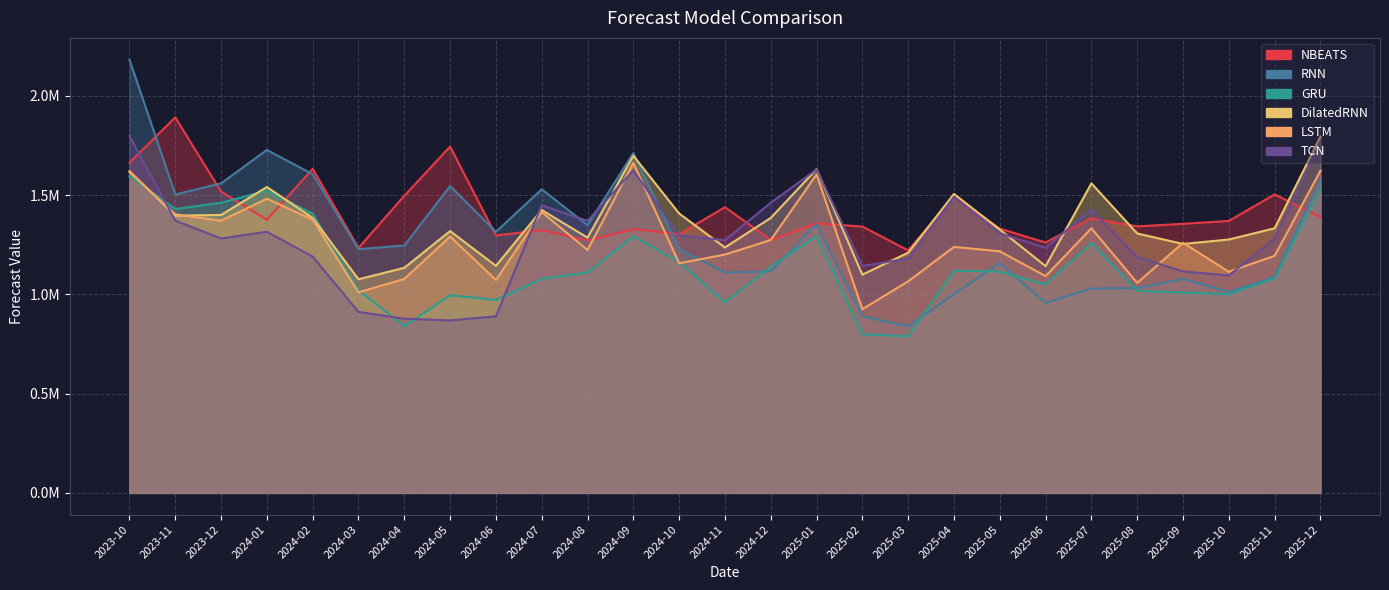

Reading left to right, what are all the values shown in this chart?

NBEATS: 2023-10=1663941.6	2023-11=1892121.5	2023-12=1518295.6	2024-01=1376007.5	2024-02=1632476.5	2024-03=1234215.5	2024-04=1496879.9	2024-05=1744821.8	2024-06=1297262.0	2024-07=1323971.5	2024-08=1272310.8	2024-09=1329129.9	2024-10=1303238.1	2024-11=1439559.2	2024-12=1274695.2	2025-01=1358333.9	2025-02=1341895.0	2025-03=1222086.8	2025-04=1491084.6	2025-05=1331440.5	2025-06=1261576.1	2025-07=1383793.9	2025-08=1342794.5	2025-09=1355807.2	2025-10=1370224.4	2025-11=1503837.9	2025-12=1389926.2
RNN: 2023-10=2183253.0	2023-11=1503476.5	2023-12=1559545.4	2024-01=1728065.2	2024-02=1605422.5	2024-03=1228175.4	2024-04=1246392.8	2024-05=1546124.6	2024-06=1315407.9	2024-07=1529611.9	2024-08=1349040.5	2024-09=1712363.8	2024-10=1227425.0	2024-11=1110708.2	2024-12=1115563.5	2025-01=1352526.5	2025-02=889046.2	2025-03=839044.0	2025-04=1000811.8	2025-05=1158514.0	2025-06=957452.8	2025-07=1029829.8	2025-08=1031838.9	2025-09=1077789.8	2025-10=1013198.8	2025-11=1088552.0	2025-12=1577791.9
GRU: 2023-10=1596196.8	2023-11=1430578.5	2023-12=1461688.4	2024-01=1522330.9	2024-02=1407192.4	2024-03=1022075.1	2024-04=839272.4	2024-05=995748.0	2024-06=972023.8	2024-07=1078555.5	2024-08=1110940.8	2024-09=1293024.5	2024-10=1165235.2	2024-11=959517.1	2024-12=1140406.5	2025-01=1293917.6	2025-02=798994.9	2025-03=789211.8	2025-04=1119727.2	2025-05=1114873.8	2025-06=1050392.6	2025-07=1259558.5	2025-08=1018869.8	2025-09=1009421.8	2025-10=1000746.1	2025-11=1081104.0	2025-12=1529873.4
DilatedRNN: 2023-10=1621252.0	2023-11=1396851.1	2023-12=1400242.1	2024-01=1541076.1	2024-02=1385545.0	2024-03=1076400.8	2024-04=1134002.0	2024-05=1319190.8	2024-06=1144052.8	2024-07=1425231.6	2024-08=1285941.1	2024-09=1698710.2	2024-10=1407499.8	2024-11=1236633.6	2024-12=1385442.6	2025-01=1631163.5	2025-02=1099512.6	2025-03=1210423.5	2025-04=1506127.2	2025-05=1326818.4	2025-06=1142590.8	2025-07=1559360.8	2025-08=1306903.4	2025-09=1254272.1	2025-10=1276603.8	2025-11=1333155.6	2025-12=1794759.2
LSTM: 2023-10=1615574.8	2023-11=1403612.8	2023-12=1371200.5	2024-01=1482590.8	2024-02=1376425.9	2024-03=1010582.5	2024-04=1078097.8	2024-05=1291976.9	2024-06=1072820.2	2024-07=1414792.2	2024-08=1223682.5	2024-09=1662537.6	2024-10=1156924.4	2024-11=1200843.9	2024-12=1274221.5	2025-01=1604650.6	2025-02=925530.6	2025-03=1066074.4	2025-04=1239401.0	2025-05=1217208.1	2025-06=1092047.4	2025-07=1333475.1	2025-08=1058106.8	2025-09=1260127.1	2025-10=1114115.5	2025-11=1194387.4	2025-12=1623686.8
TCN: 2023-10=1798272.6	2023-11=1371811.1	2023-12=1281972.5	2024-01=1315755.5	2024-02=1190283.0	2024-03=911970.2	2024-04=877608.1	2024-05=869068.2	2024-06=889675.5	2024-07=1449236.1	2024-08=1370518.8	2024-09=1624838.2	2024-10=1296918.4	2024-11=1273525.0	2024-12=1462291.5	2025-01=1629151.4	2025-02=1143359.2	2025-03=1180607.9	2025-04=1491597.9	2025-05=1307907.9	2025-06=1235021.9	2025-07=1427277.5	2025-08=1187809.5	2025-09=1115944.4	2025-10=1095694.8	2025-11=1281800.0	2025-12=1772961.2